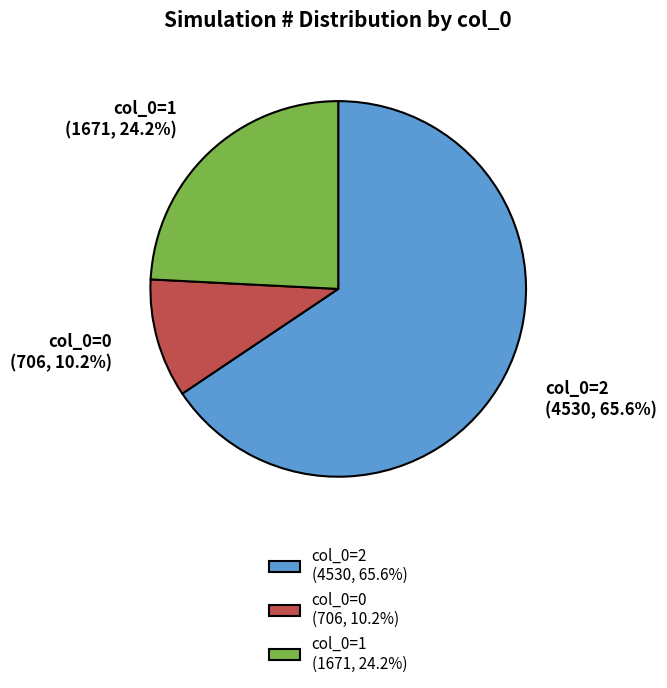

Which has a higher value, col_0=1 (1671, 24.2%) or col_0=2 (4530, 65.6%)?

col_0=2 (4530, 65.6%)